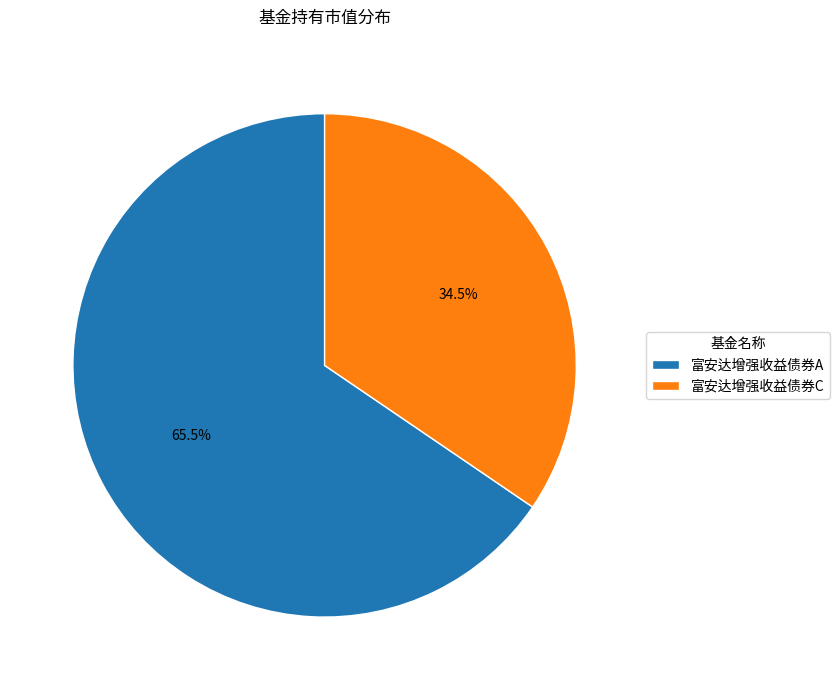

Which category accounts for the majority?

富安达增强收益债券A